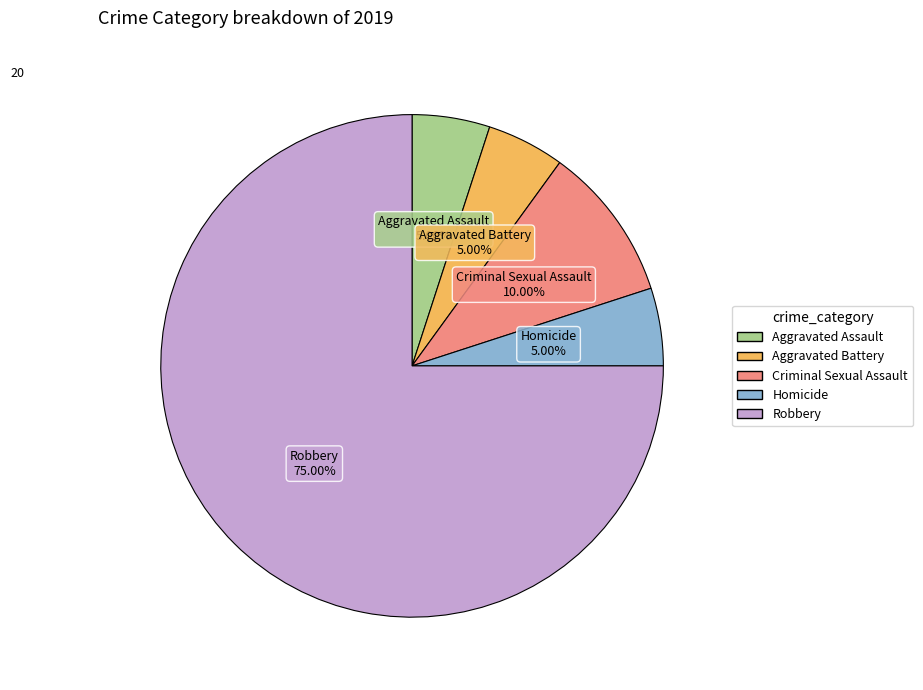

True or false: Criminal Sexual Assault accounts for 10% of the total.

True